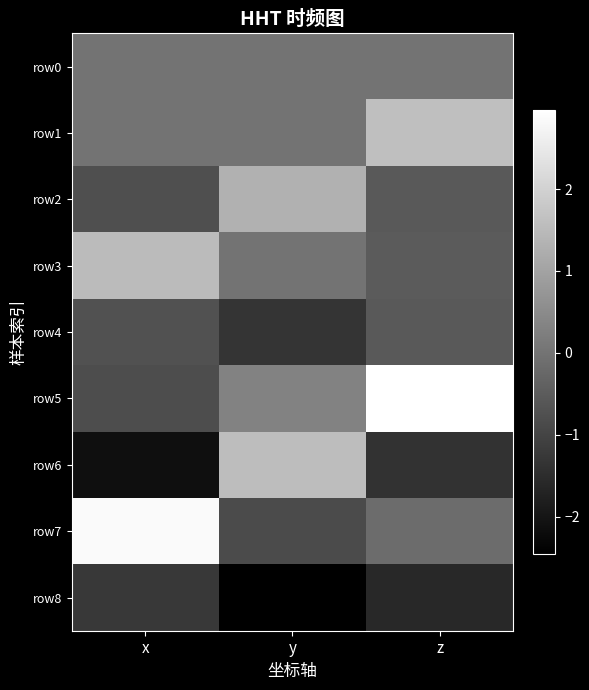

Which series has the largest total across all categories?

row5